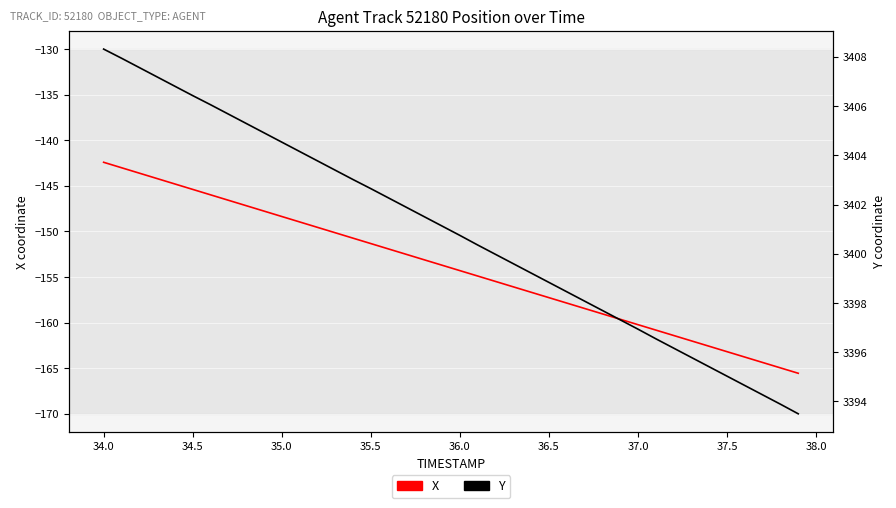

Which series has the largest range (max minus min)?

X